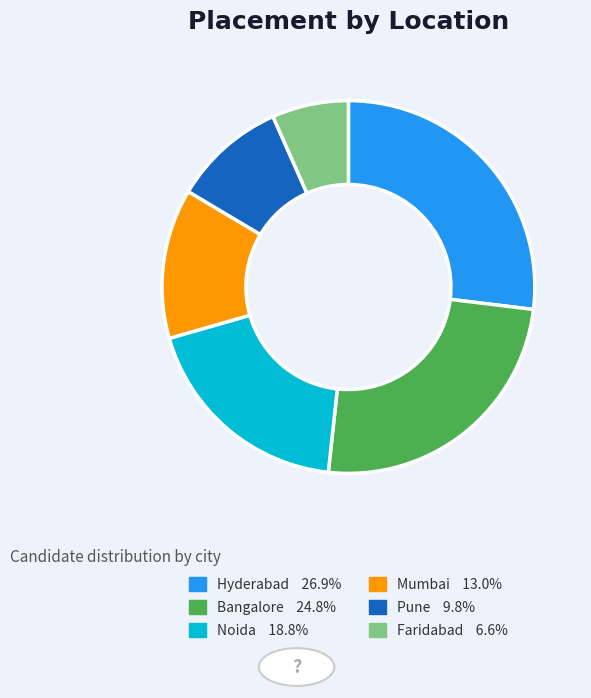

The Hyderabad slice represents 18% of the pie. True or false?

False